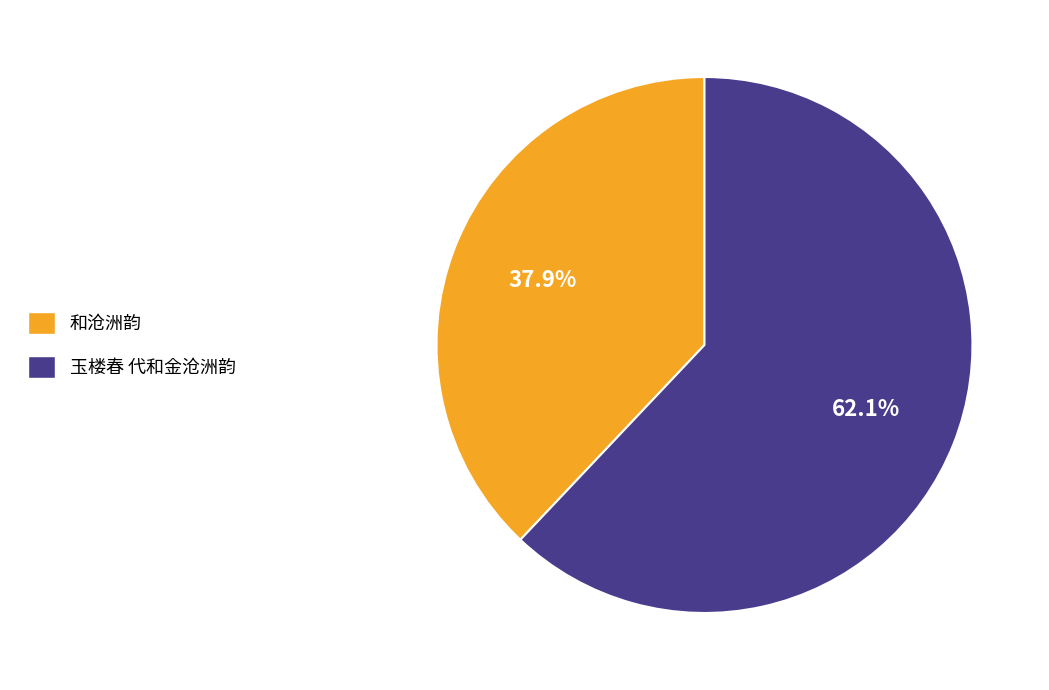

To the nearest percent, what portion does 玉楼春 代和金沧洲韵 represent?

62%